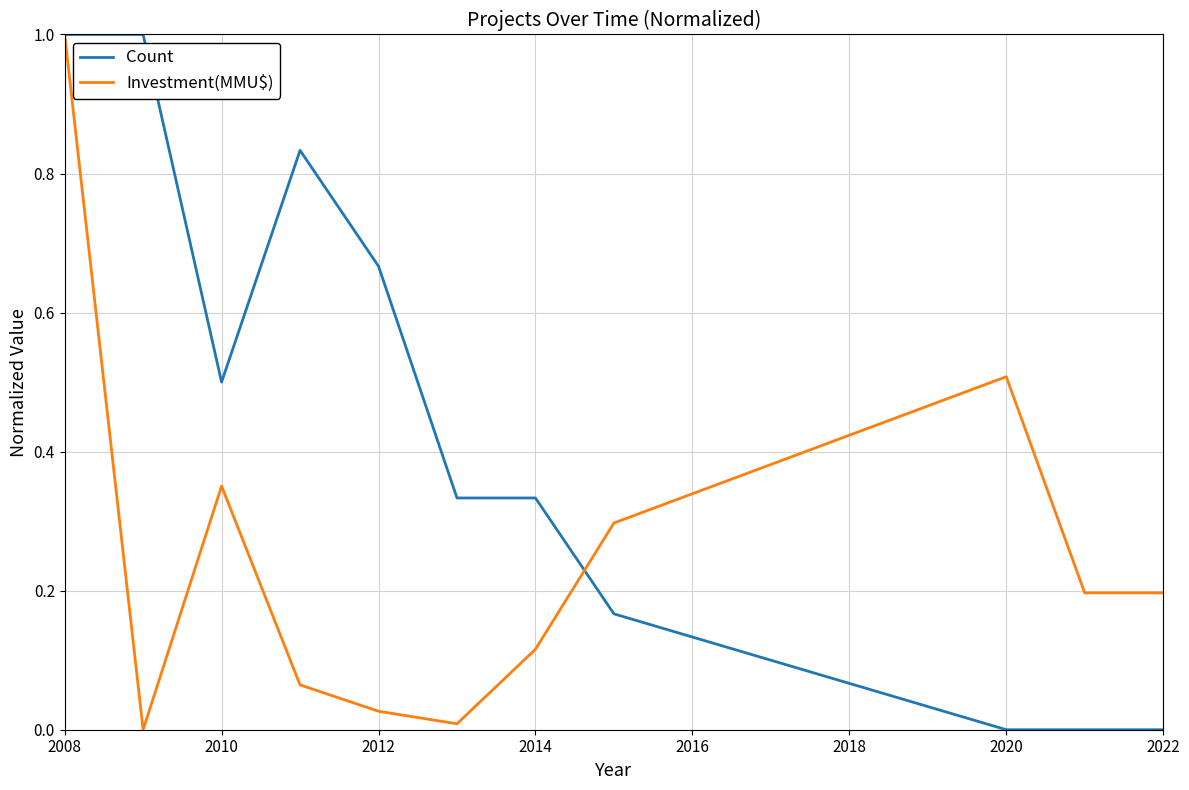

Which series has the largest total across all categories?

Count